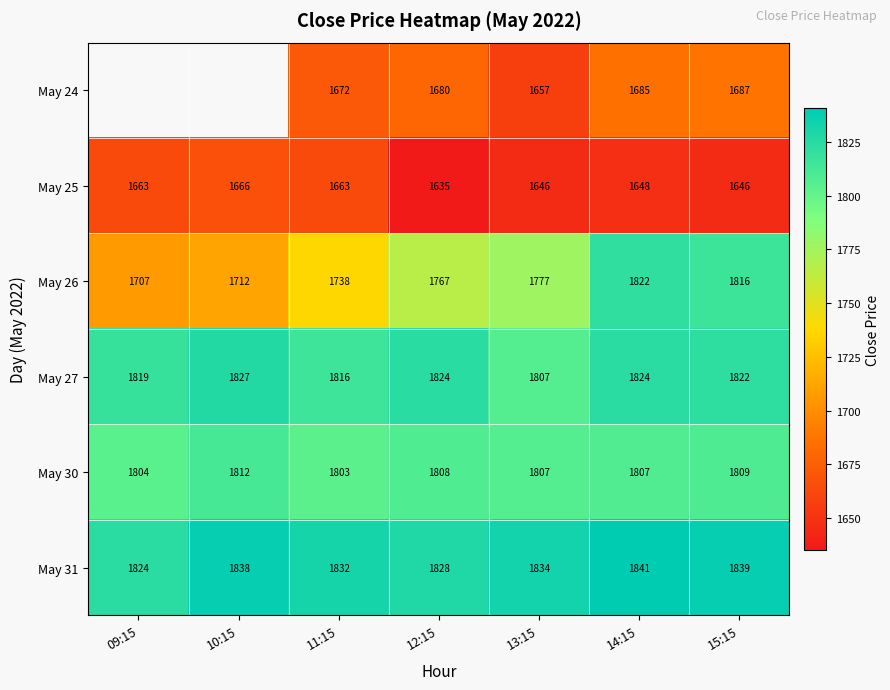

How many data points does each series have?

7